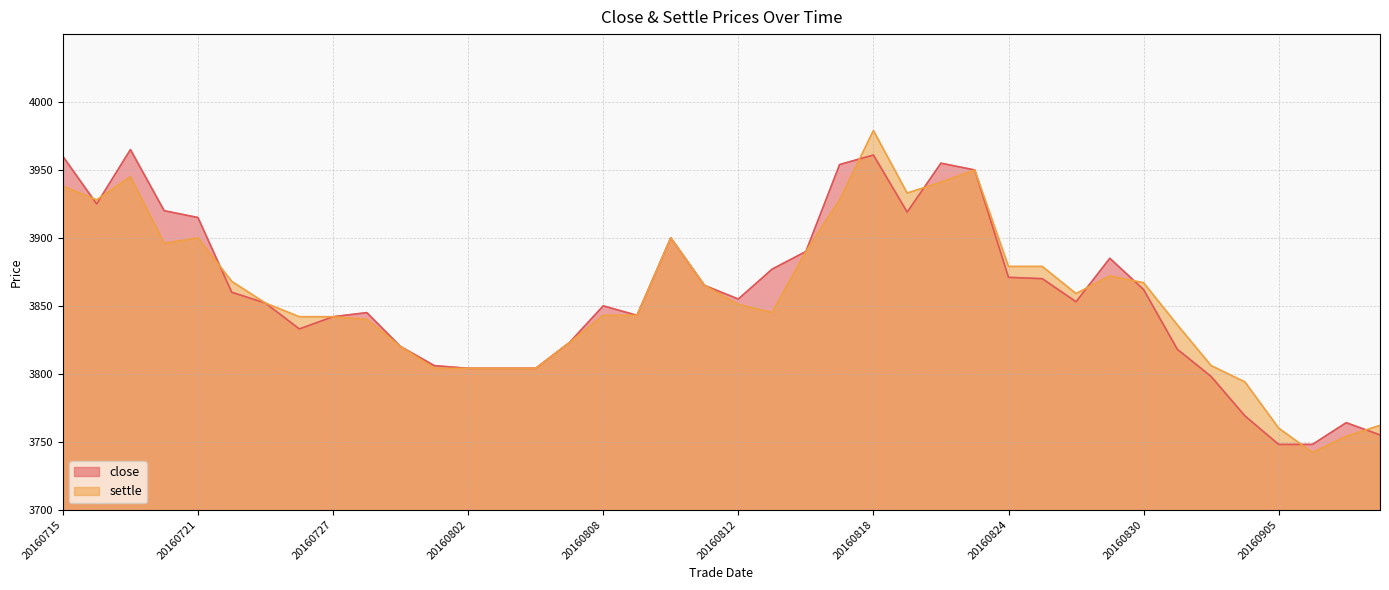

What are all the series names shown in the legend?

close, settle